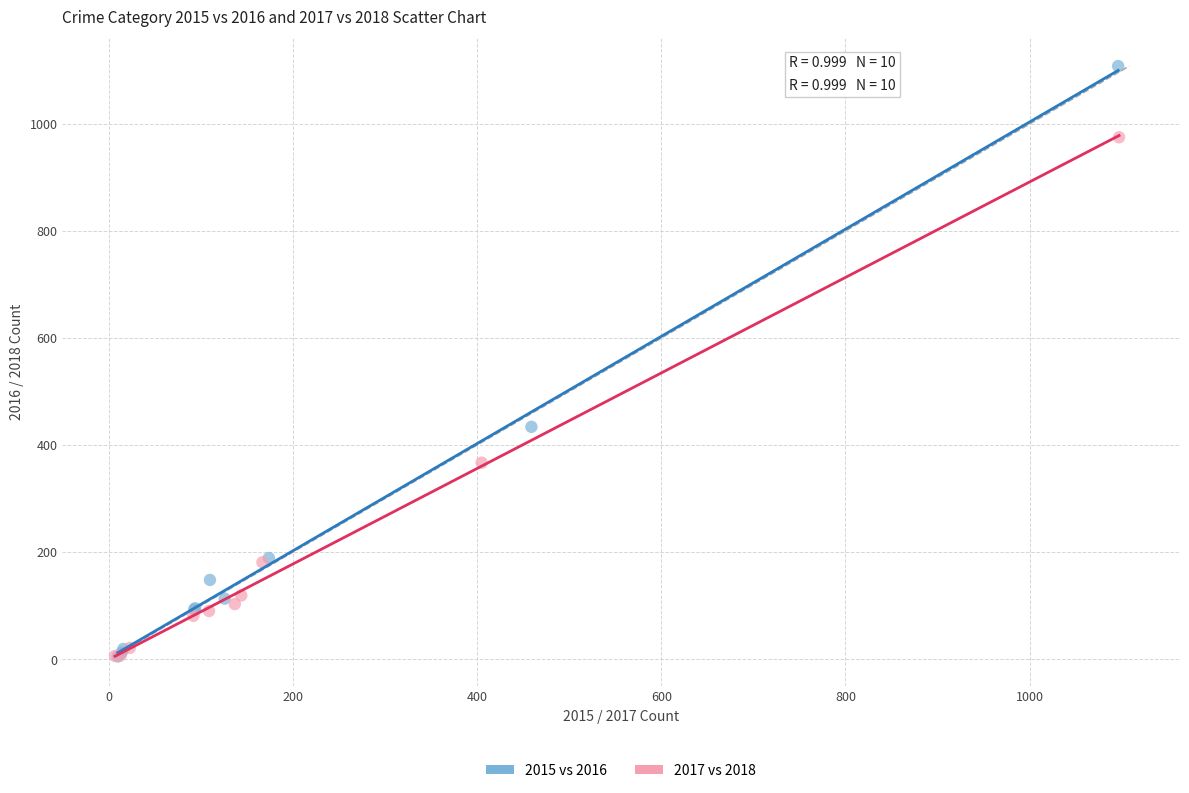

Which series has the largest Y range (max minus min)?

2015 vs 2016